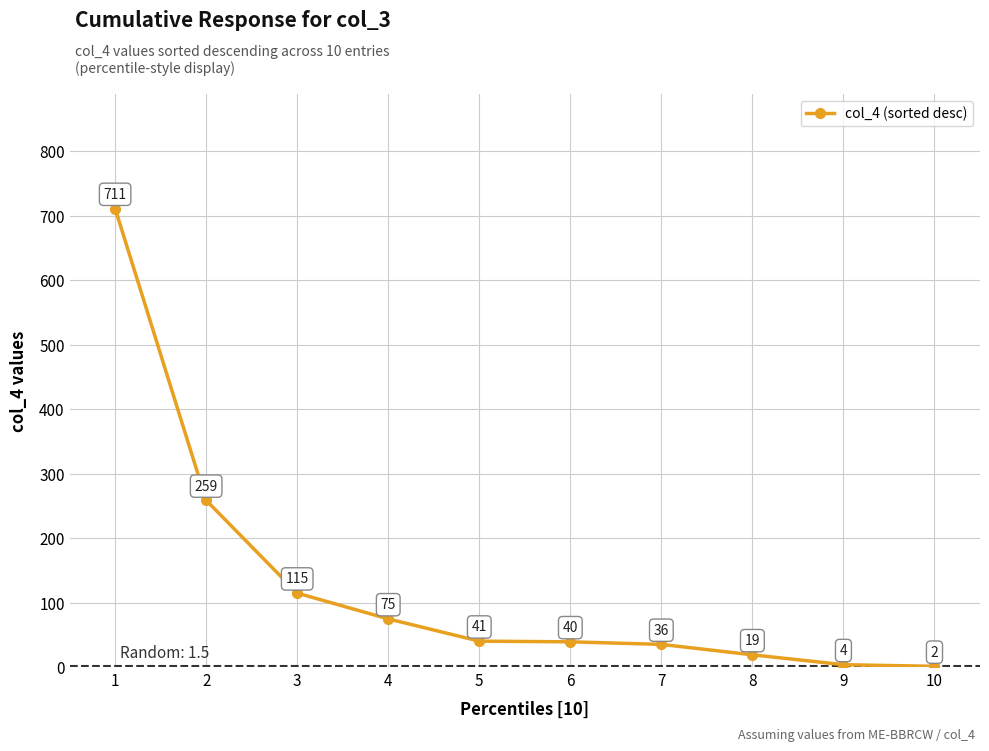

What is the change in value from 8 to 10?

-17.9